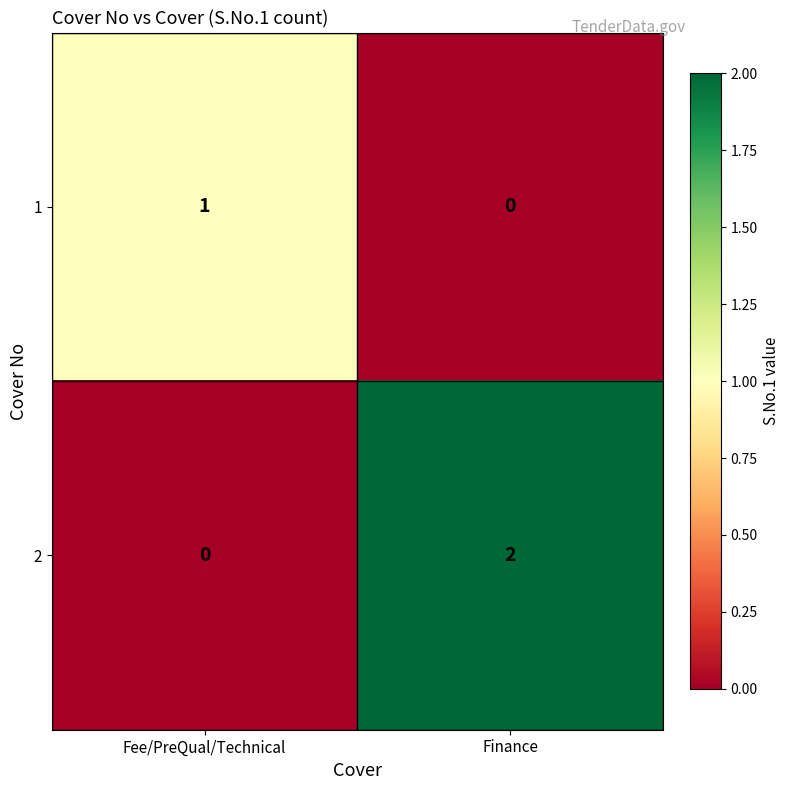

Which series has the widest spread of values?

2